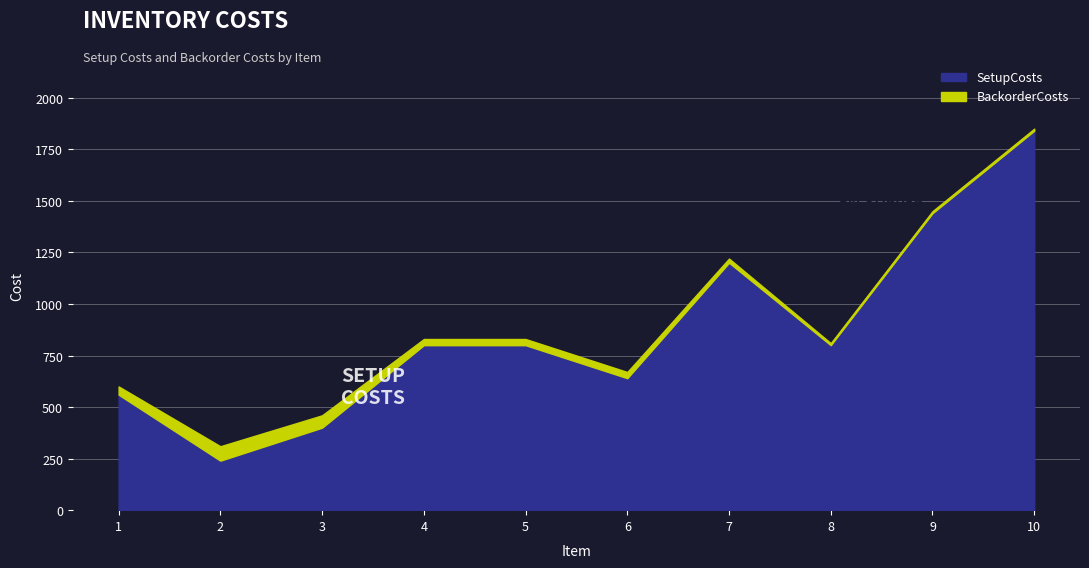

Is it true that BackorderCosts equals 10 at 4?

False